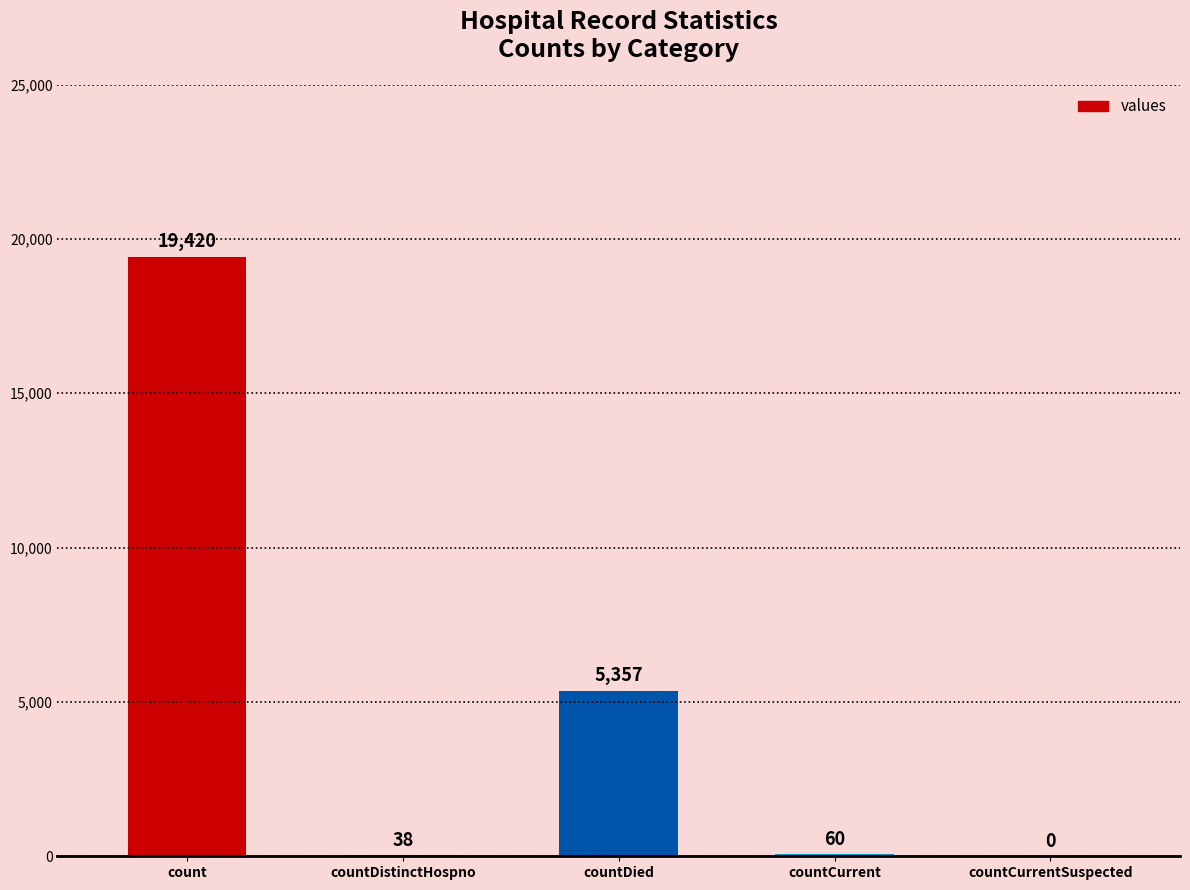

Where is the data nearest to the value 9710?

countDied